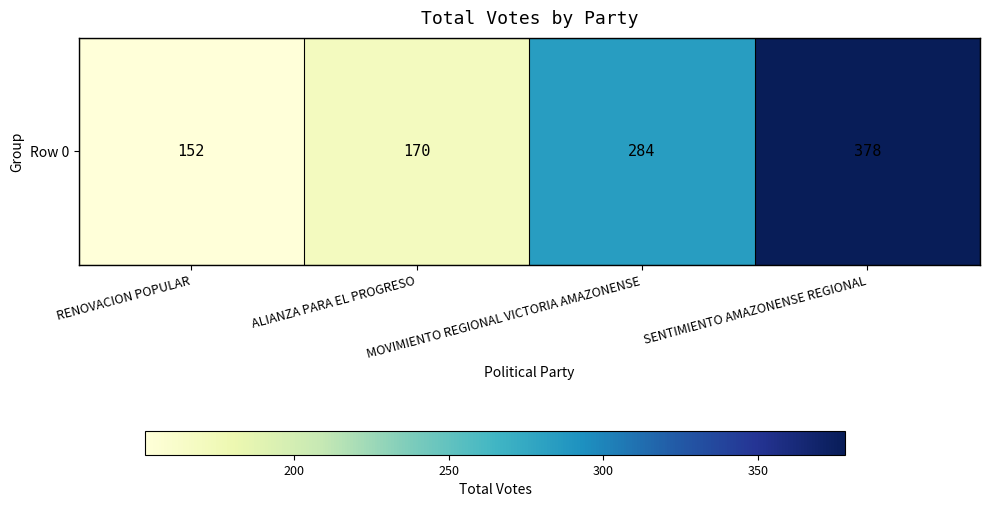

Reading right to left, what are all the values shown in this chart?

378	284	170	152